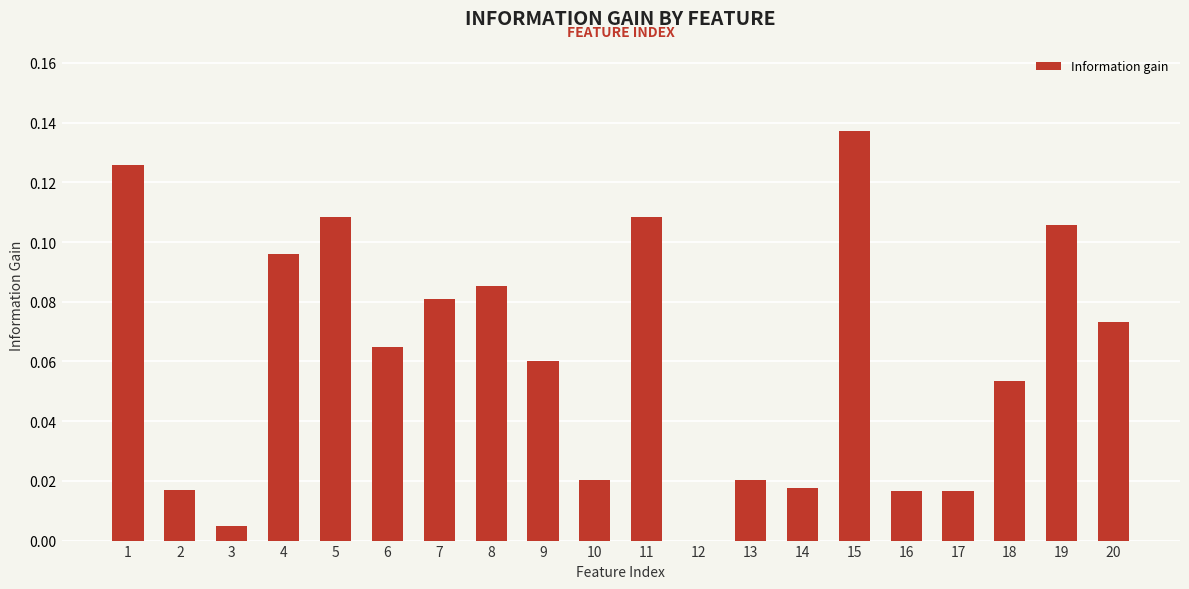

Between 15 and 3, which is larger?

15